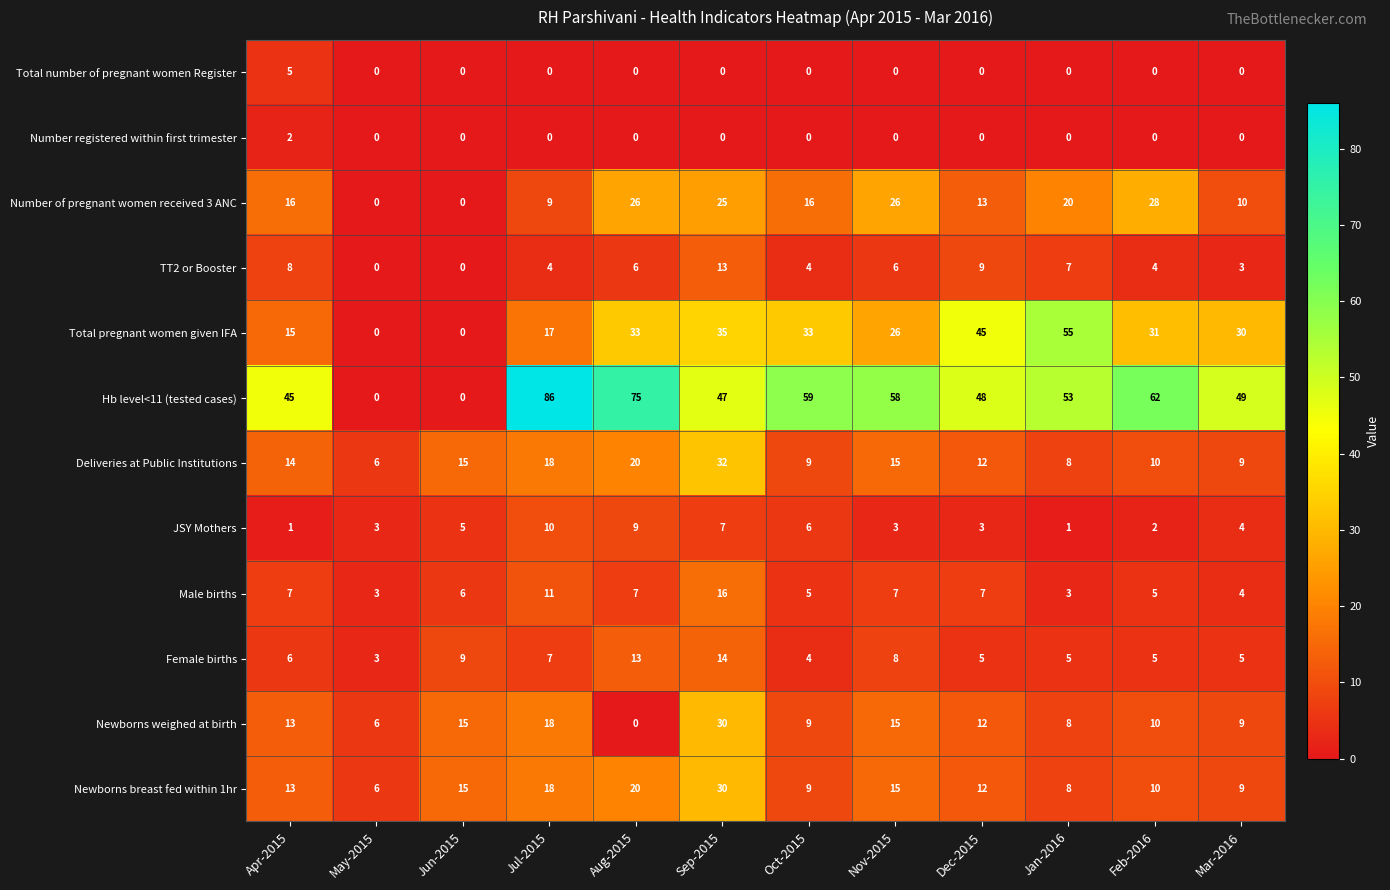

Between May-2015 and Oct-2015, which series saw the biggest shift?

Hb level<11 (tested cases)